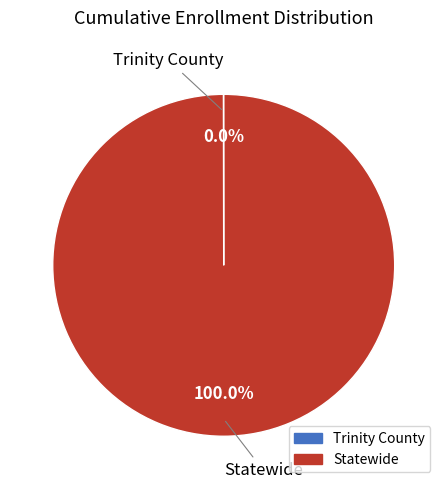

Which category accounts for the majority?

Statewide